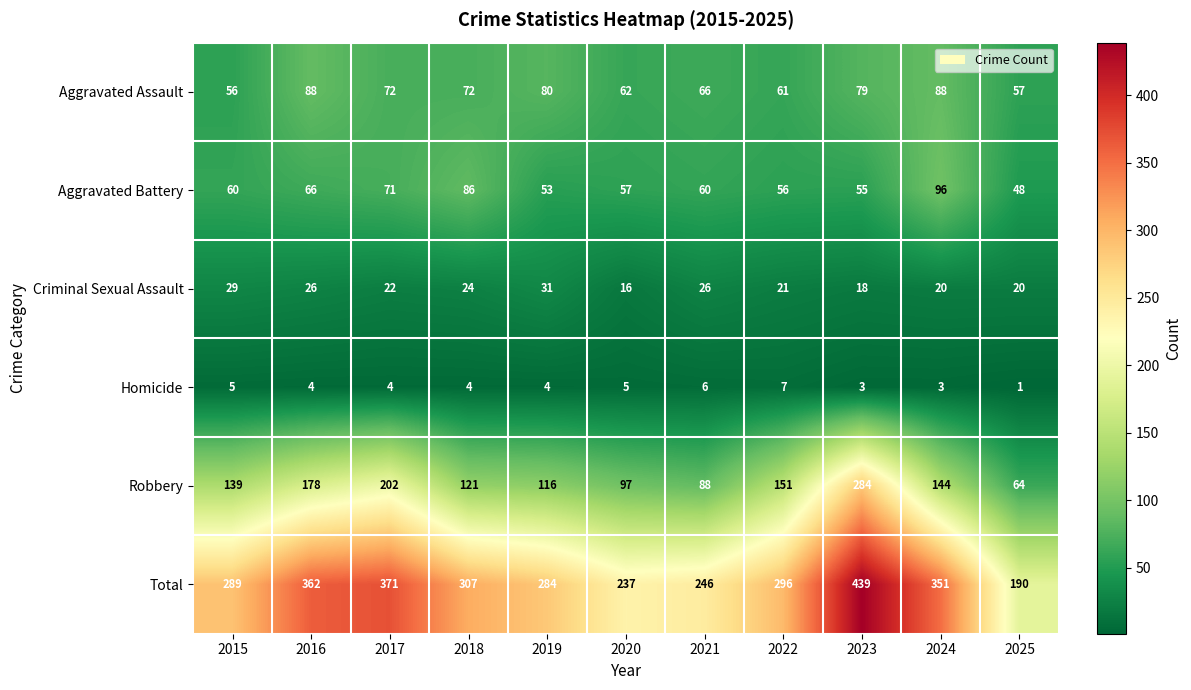

Which label corresponds to the smallest value in the chart?

2025